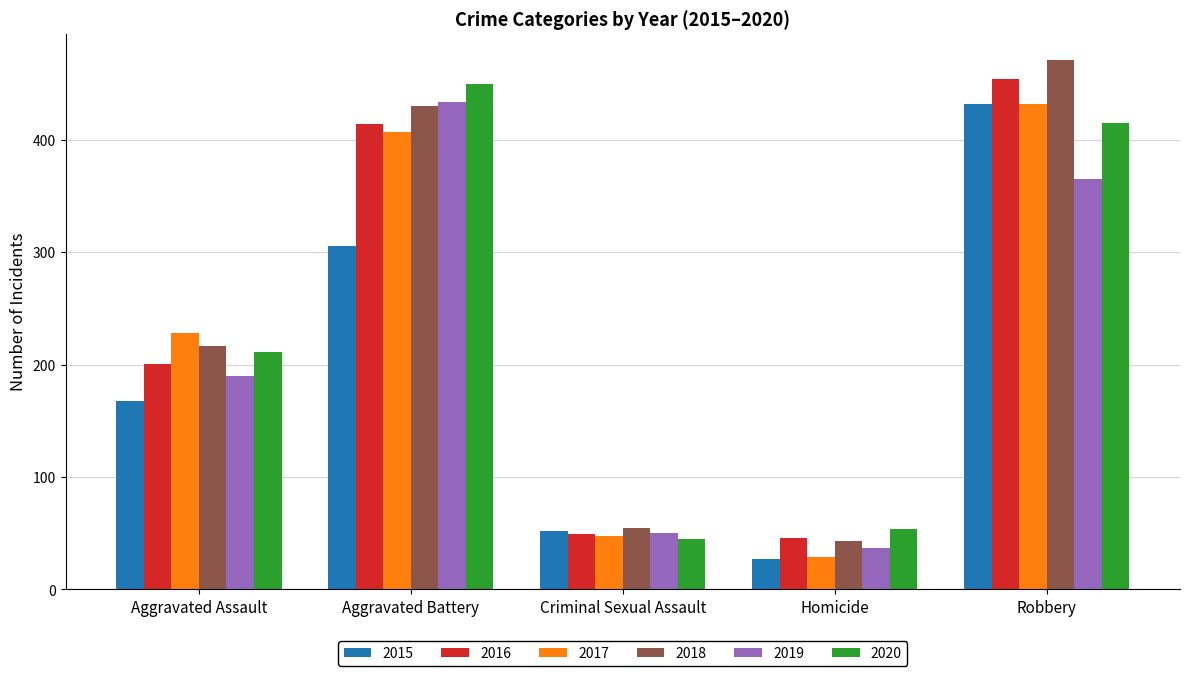

What position from the right is Aggravated Assault?

5